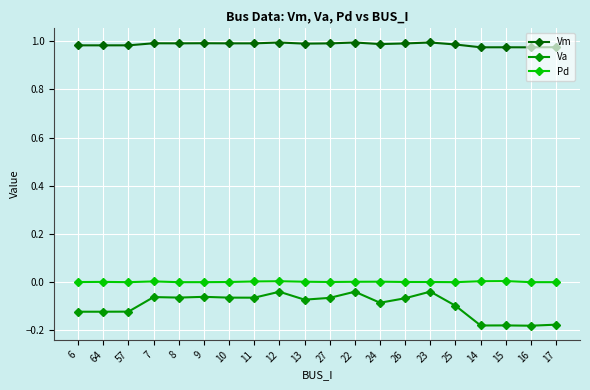

The Vm series shows 1.6 at 24. True or false?

False